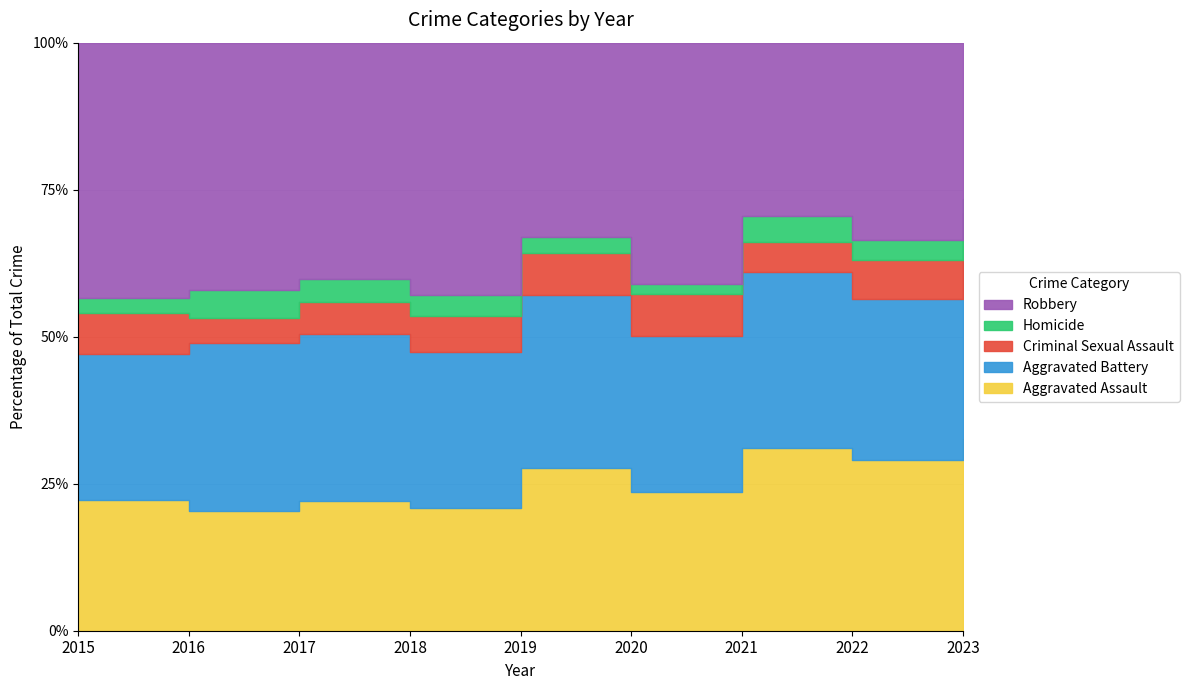

Which has a higher value, 2022 or 2021?

2021